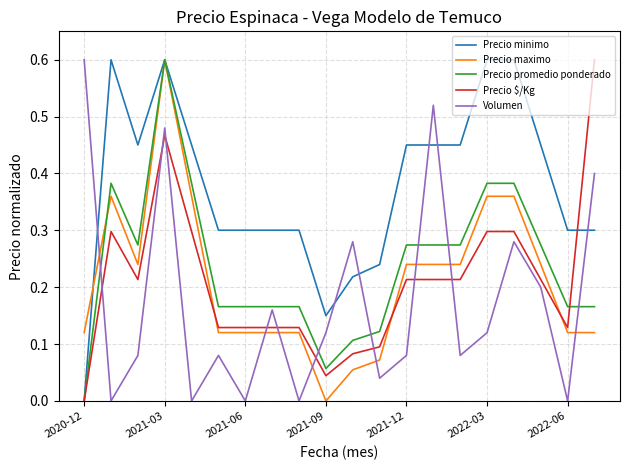

What is the maximum value for Precio promedio ponderado?

0.6